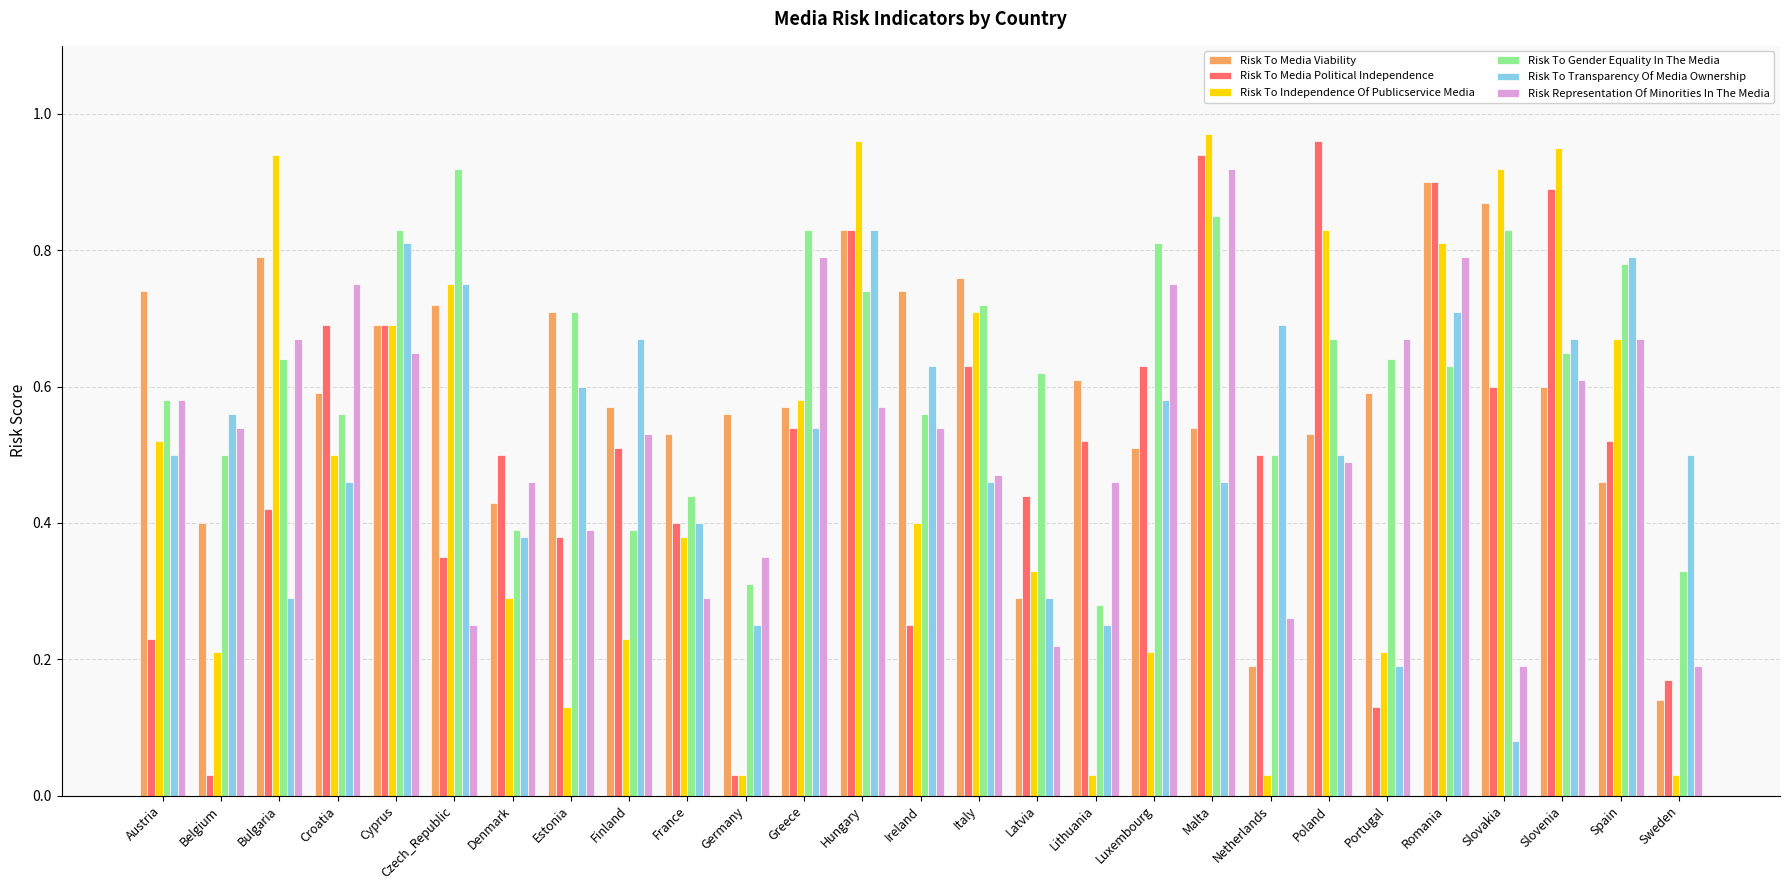

True or false: Risk To Media Political Independence has a value of 0.1 at Bulgaria.

False